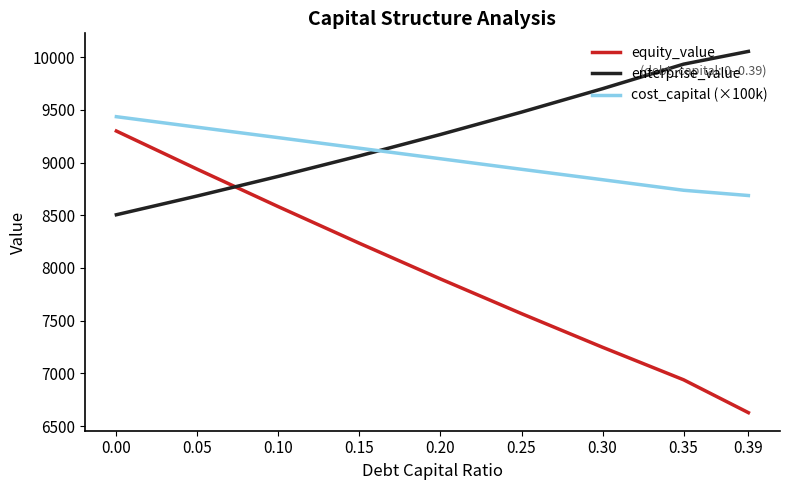

What is the approximate value of equity_value at 0.30?

7247.5